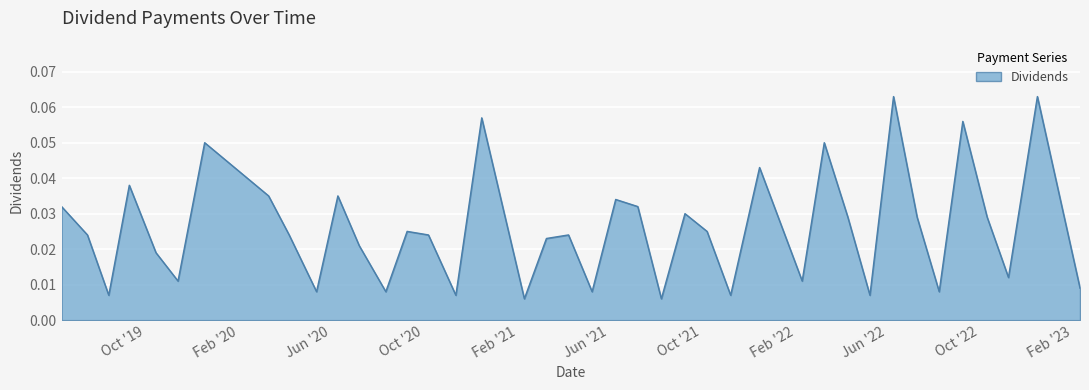

List the labels in order of value, smallest first.

2021-02-10, 2021-08-09, 2019-08-14, 2020-11-12, 2021-11-08, 2022-05-10, 2020-05-13, 2020-08-12, 2021-05-10, 2022-08-09, 2023-02-10, 2019-11-13, 2022-02-10, 2022-11-08, 2019-10-15, 2020-07-08, 2021-03-11, 2019-07-17, 2020-04-07, 2020-10-07, 2021-04-09, 2020-09-09, 2021-10-08, 2022-04-11, 2022-07-11, 2022-10-11, 2021-09-09, 2019-06-13, 2021-07-09, 2021-06-10, 2020-03-11, 2020-06-10, 2019-09-10, 2021-12-16, 2019-12-18, 2022-03-11, 2022-09-09, 2020-12-16, 2022-06-10, 2022-12-16